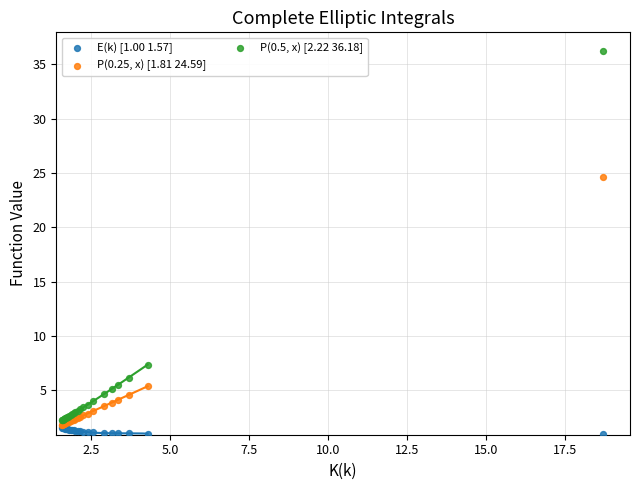

Across all series, what Y value is closest to 18?

24.6